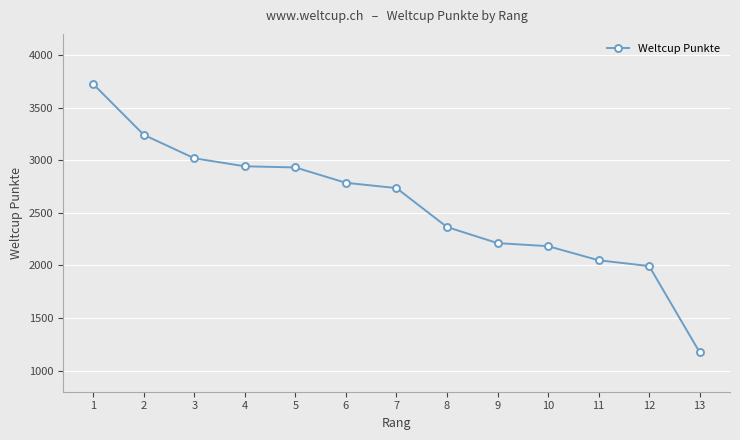

The value at 4 is 2942. True or false?

True